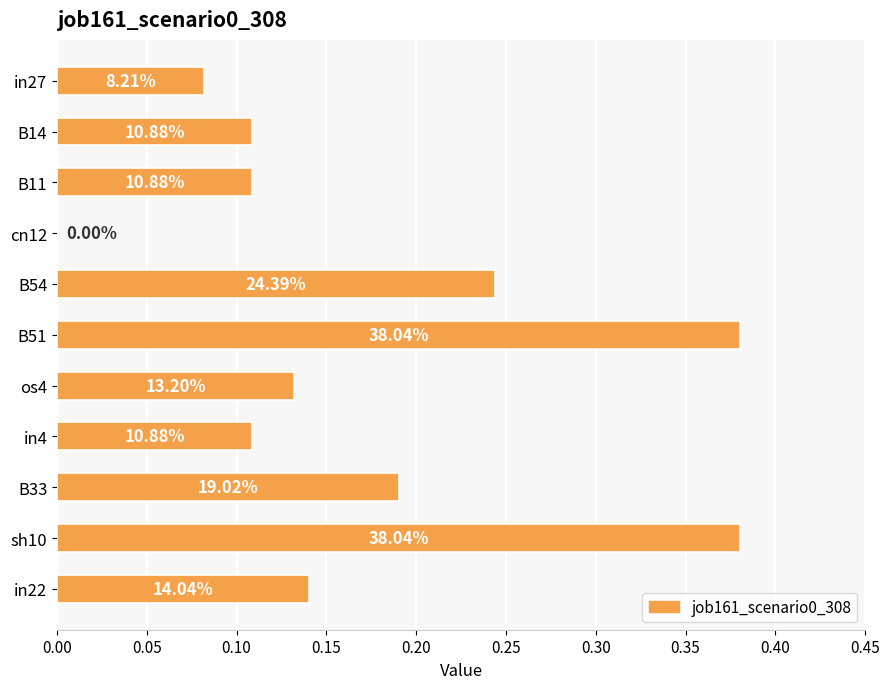

Are the bars horizontal?

Yes